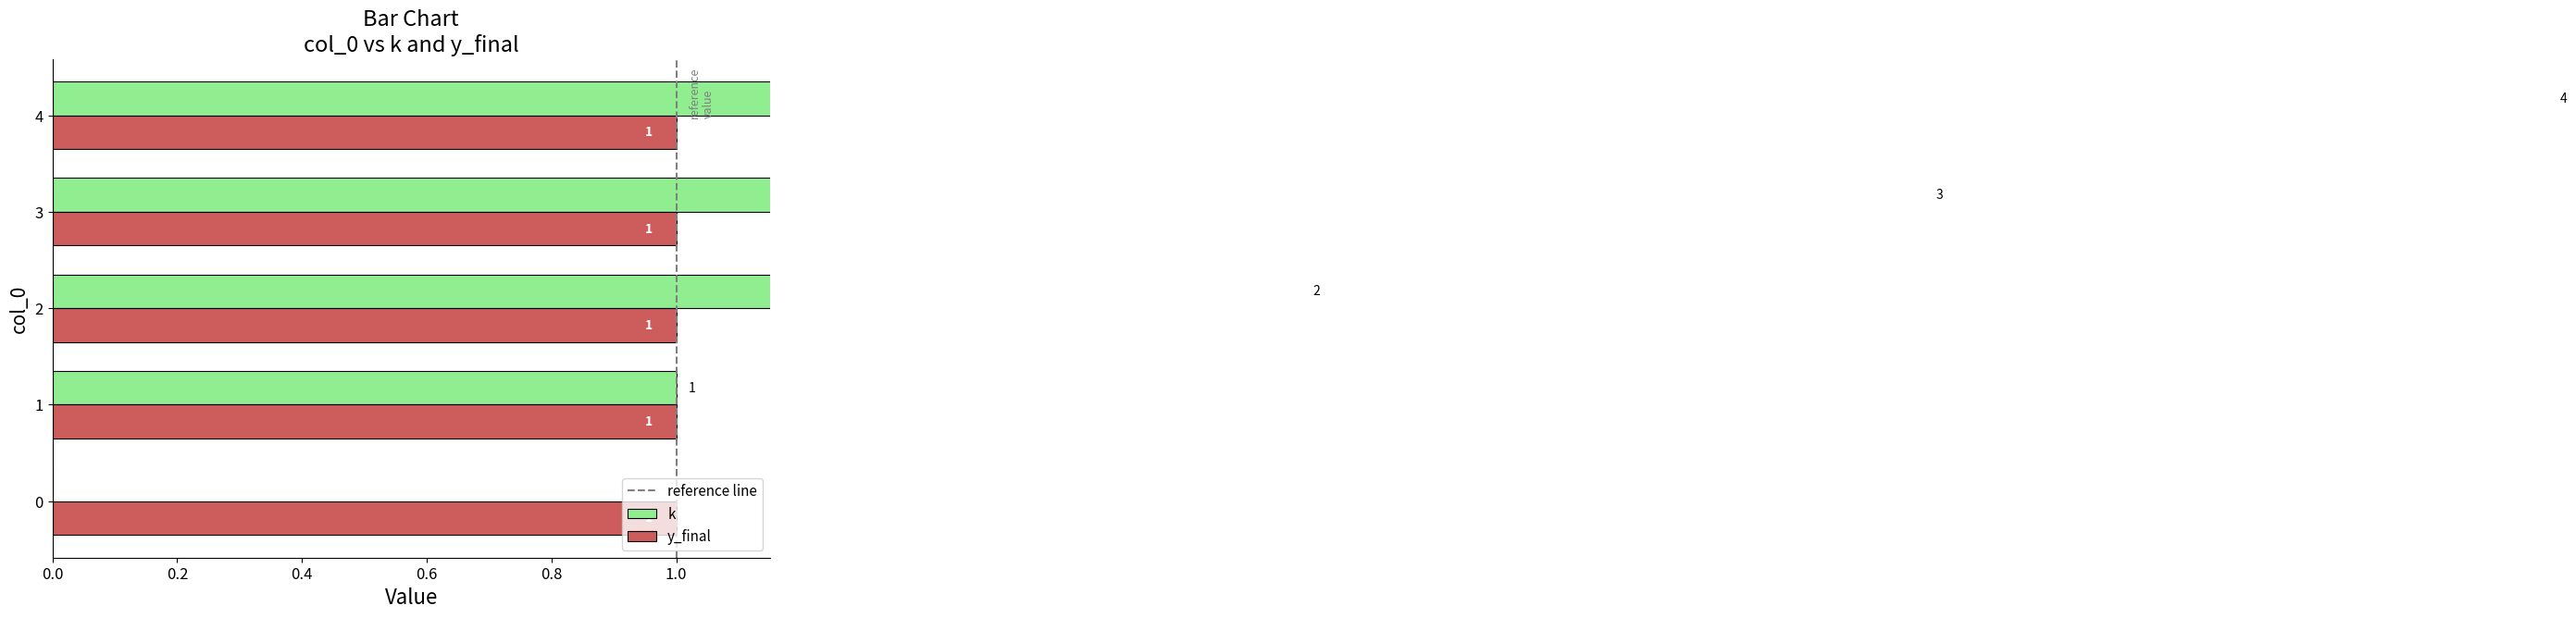

How many data points are less than 2?

2